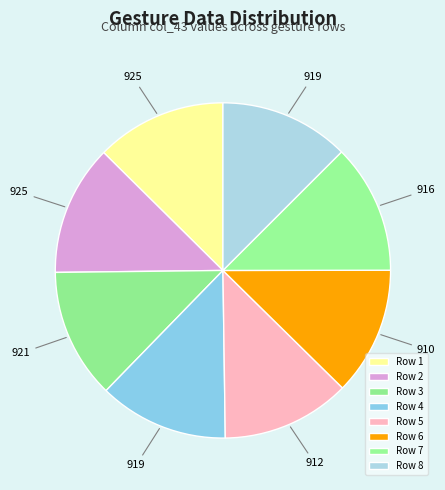

To the nearest percent, what portion does Row 7 represent?

12%